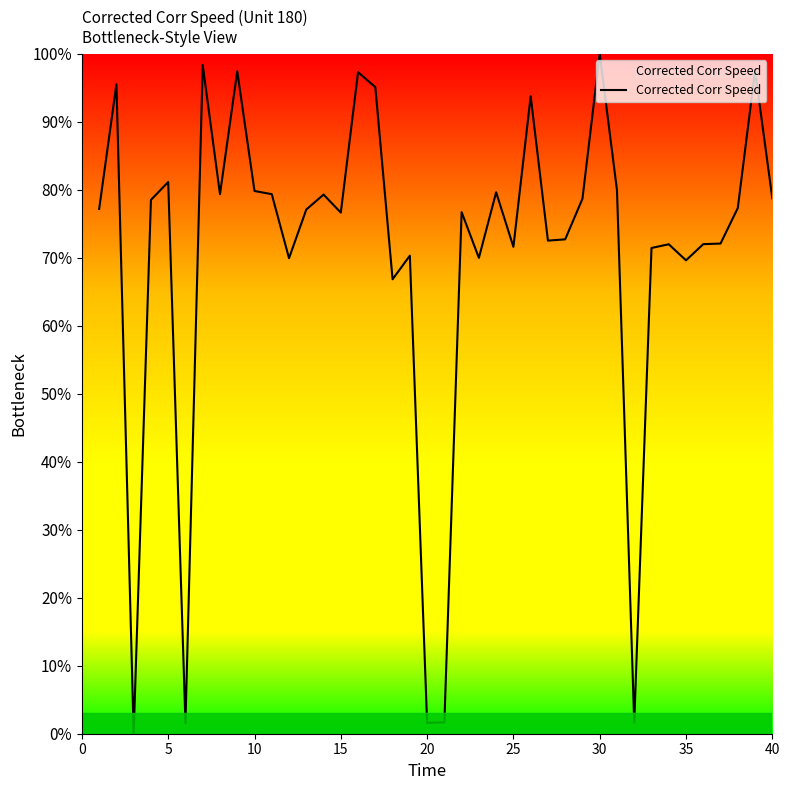

What is the maximum value shown in the chart?

100.0